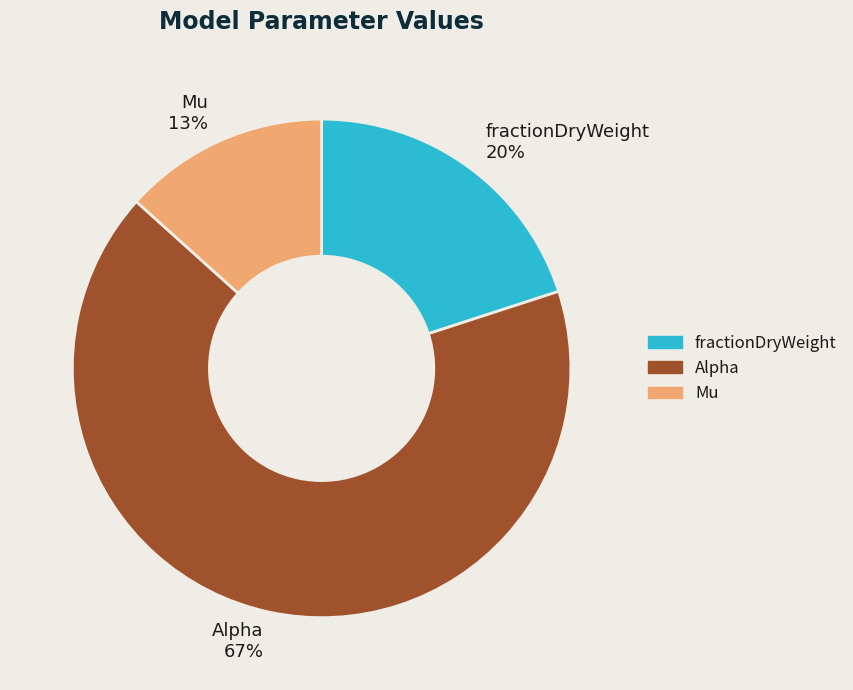

What percentage is the fractionDryWeight slice, to the nearest percent?

20%